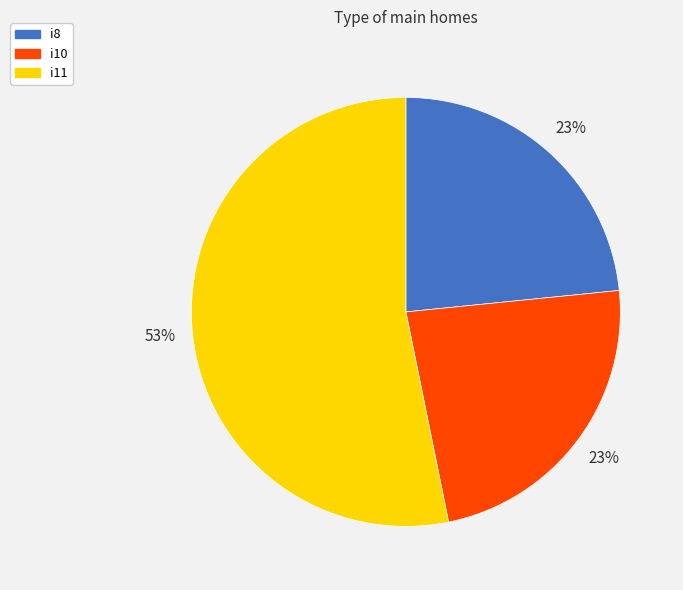

What percentage is the i8 slice, to the nearest percent?

23%